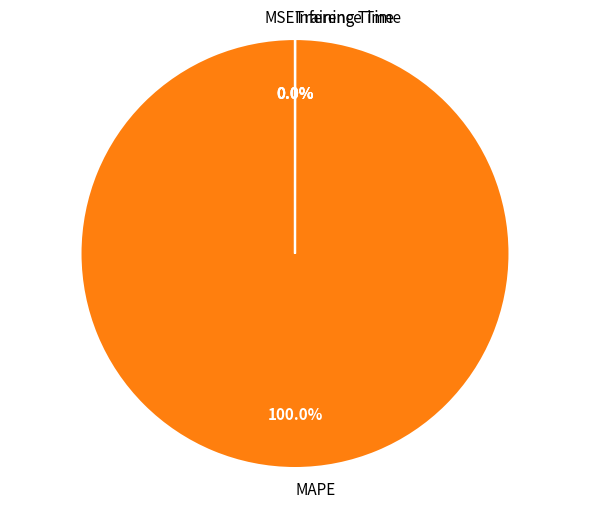

What is the largest slice in the pie chart?

MAPE